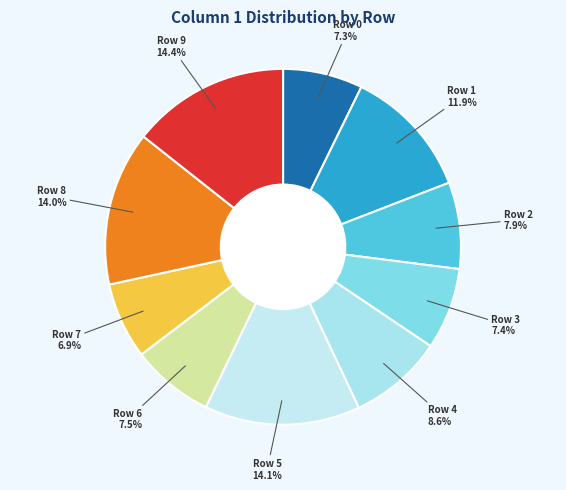

Does Row 3 represent more than half of the total?

No